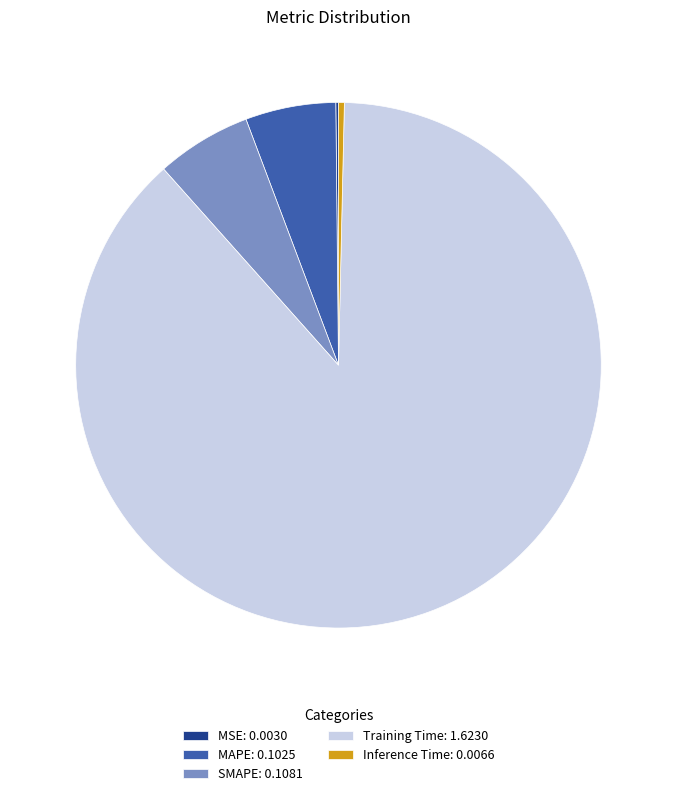

Between Training Time: 1.6230 and Inference Time: 0.0066, which is larger?

Training Time: 1.6230